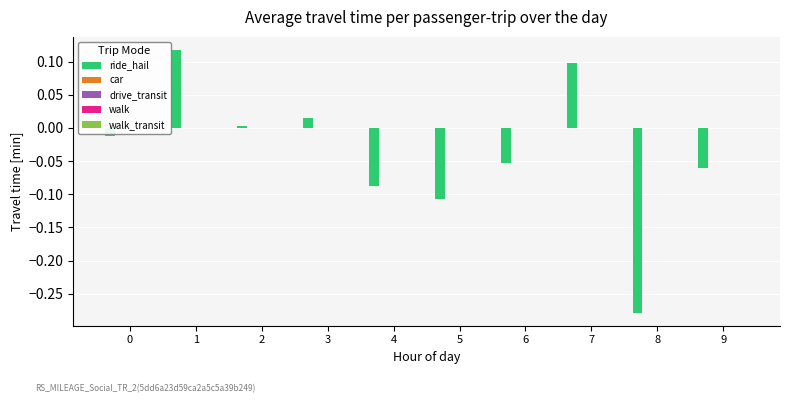

What is the sum of all values?

-0.4